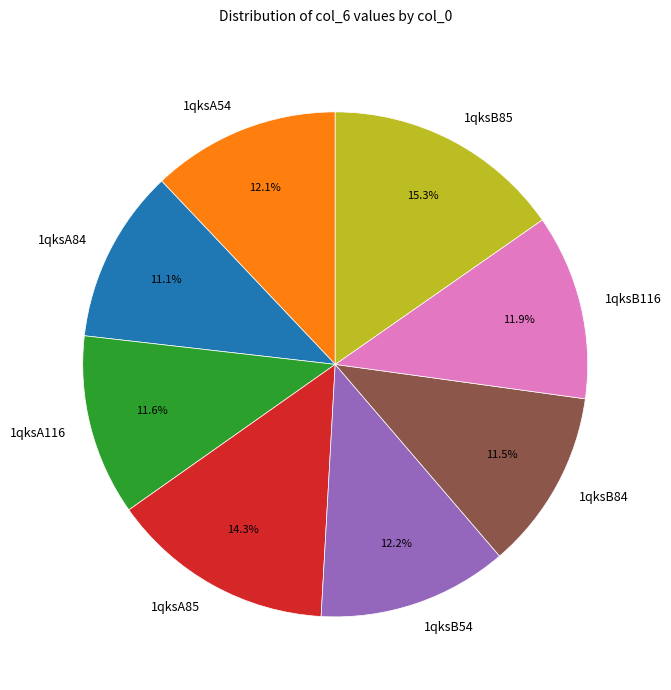

To the nearest percent, what is the combined percentage of 1qksA54 and 1qksB116?

24%